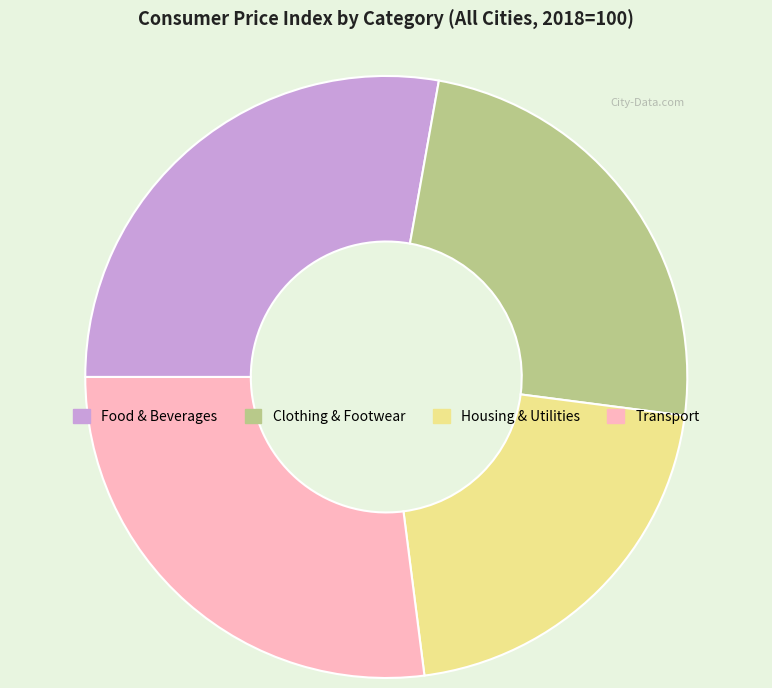

How many segments does this pie chart have?

4